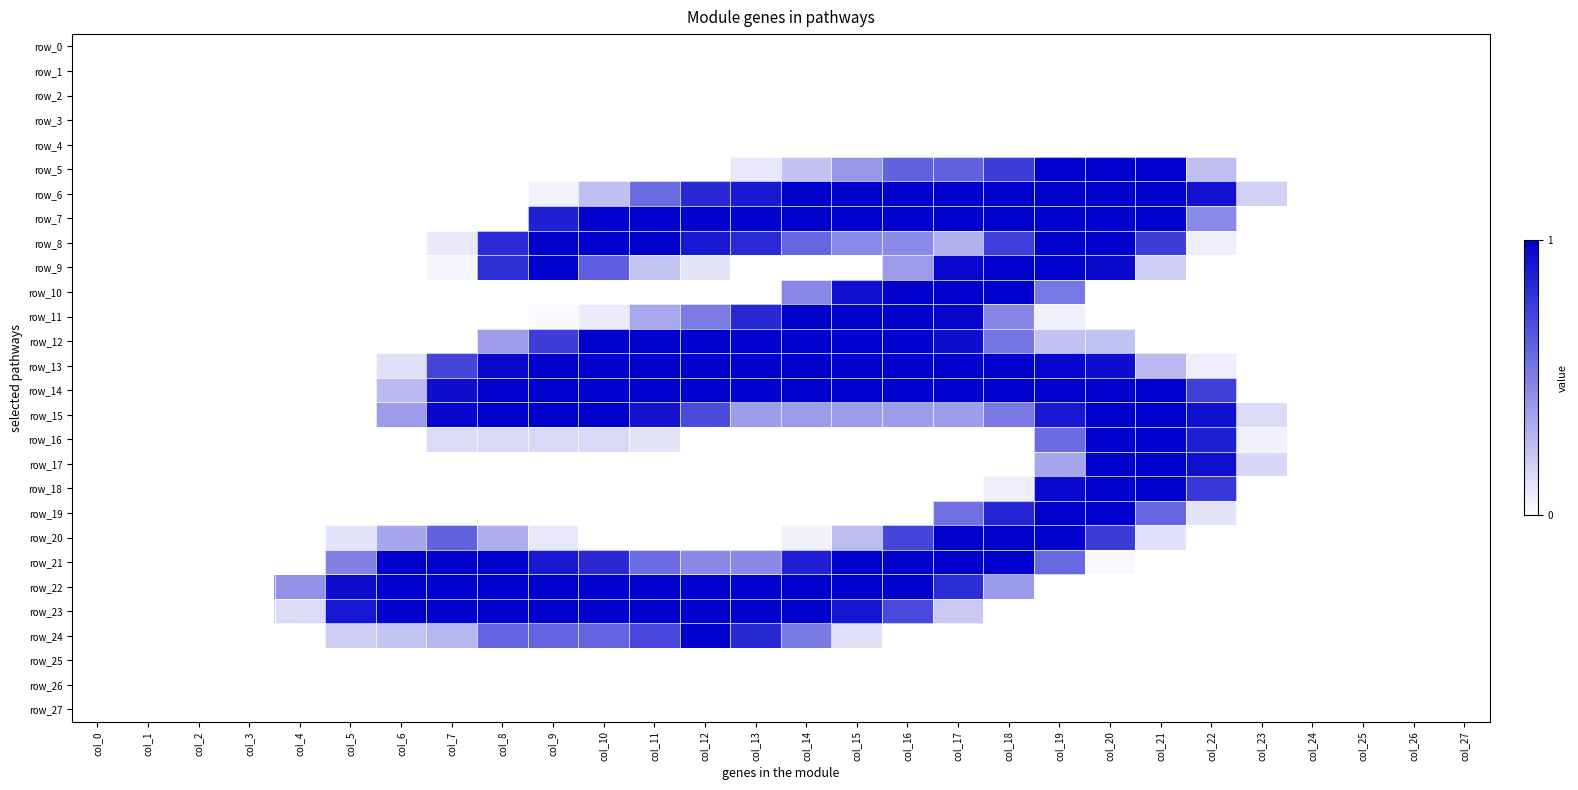

How many categories are shown in the chart?

28